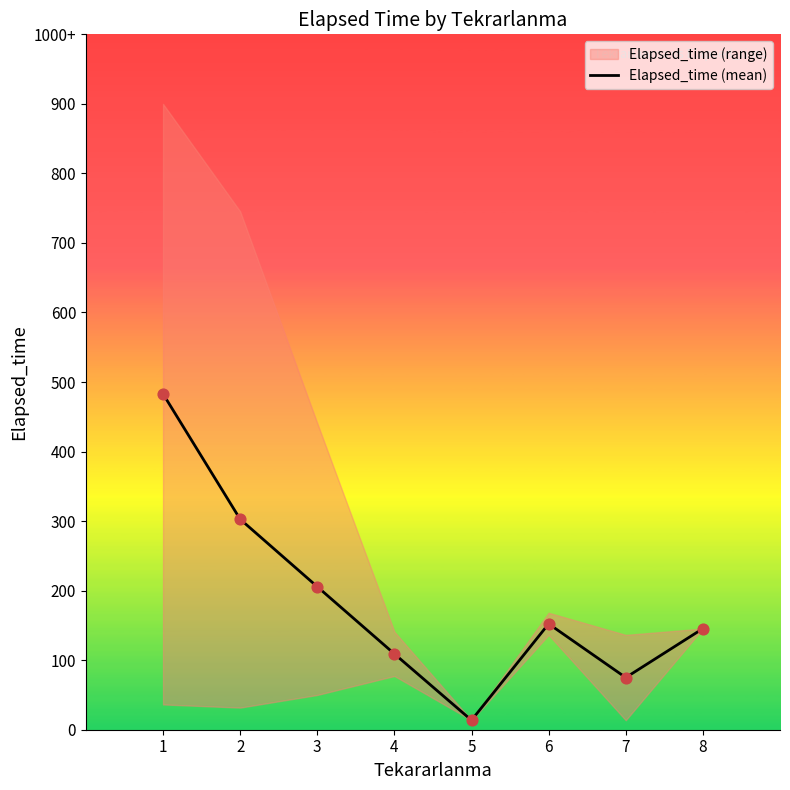

What is the change in value from 1 to 2?

-198.3